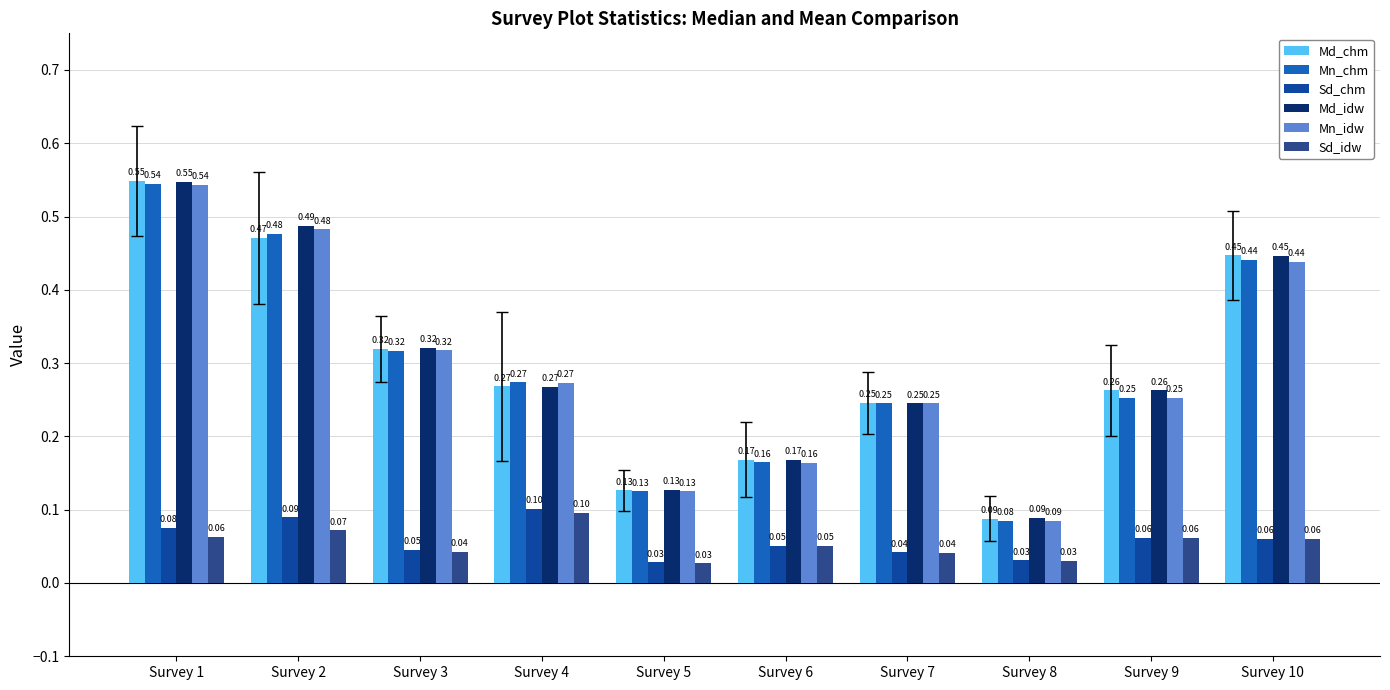

What is the difference between the second highest and minimum values in the Sd_chm series?

0.1